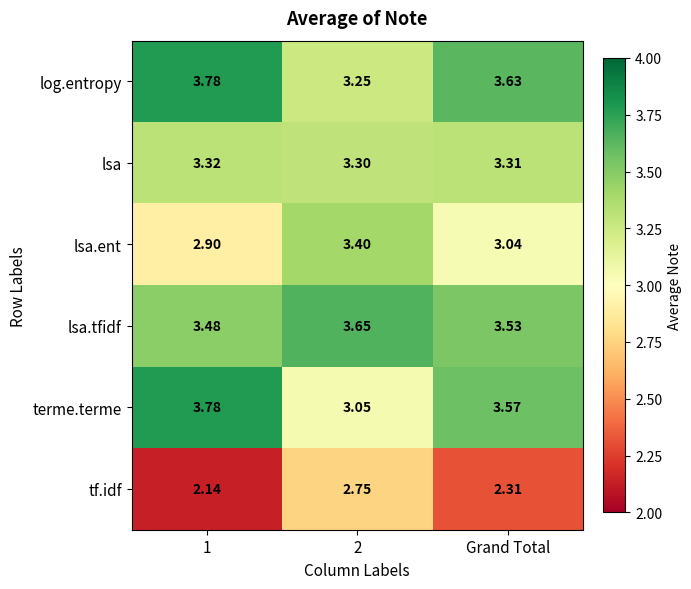

Which series has the widest spread of values?

terme.terme